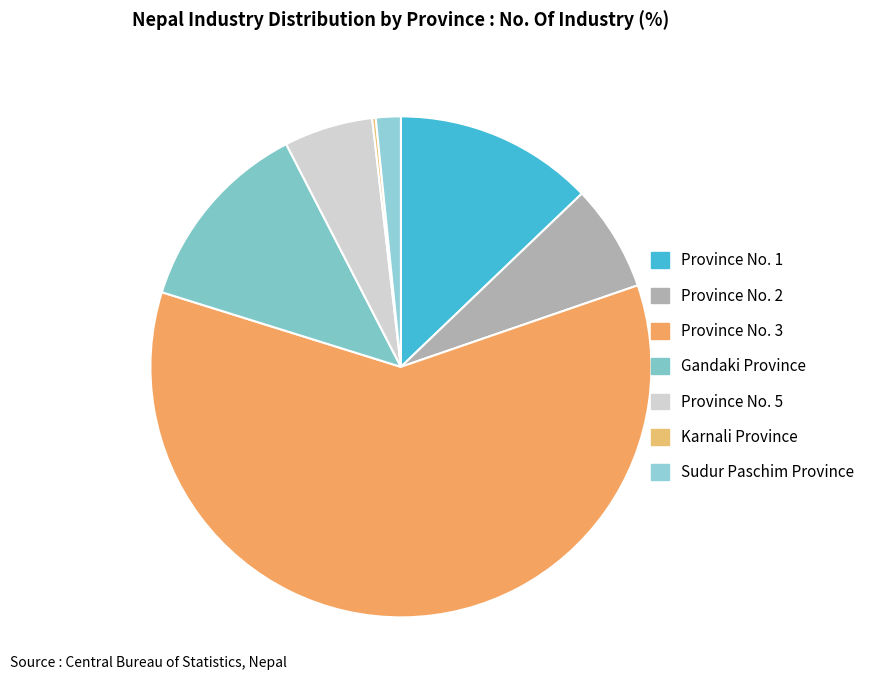

Count the number of slices in the pie.

7